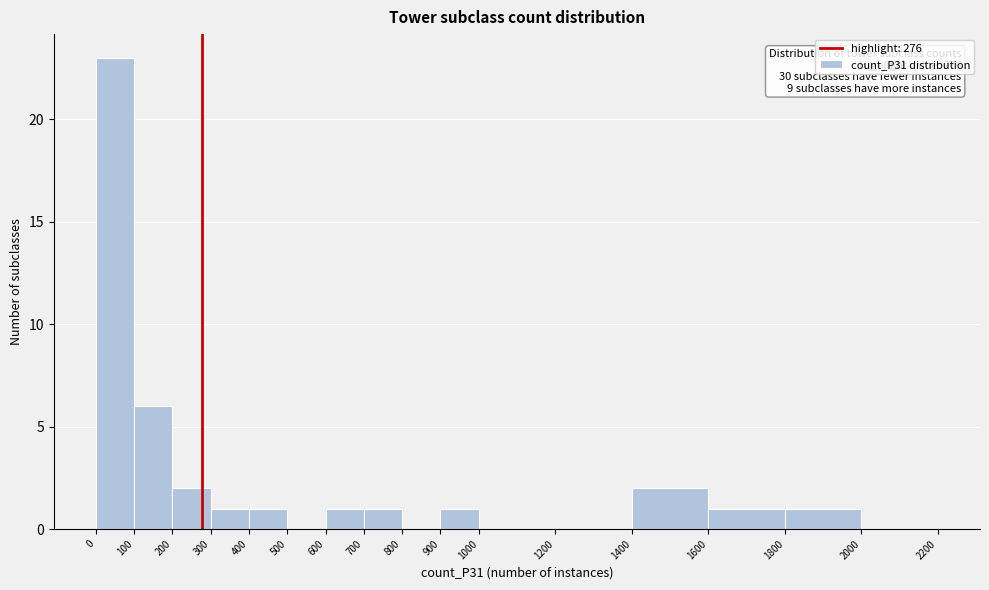

Which range on the x-axis has the tallest bar?

0 to 100